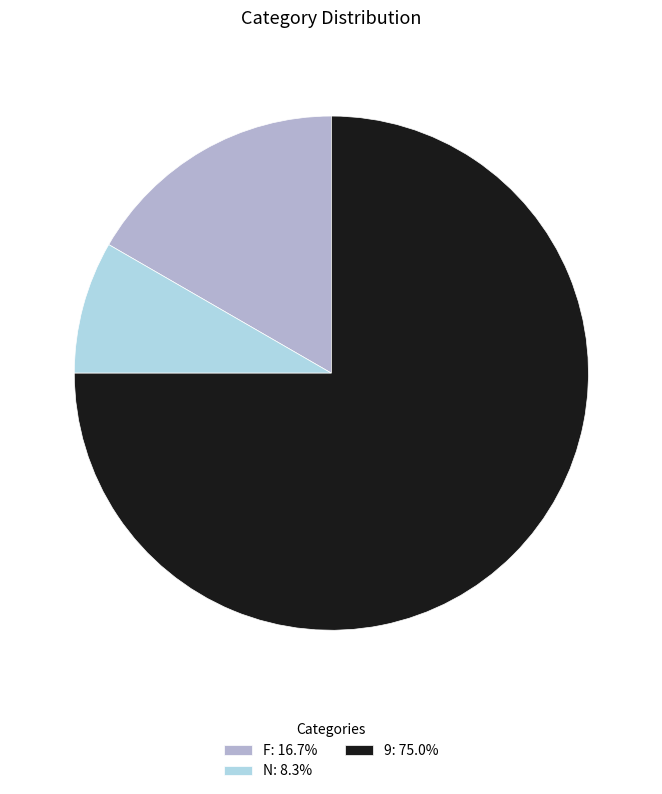

Rank the categories by value from lowest to highest.

N, F, 9